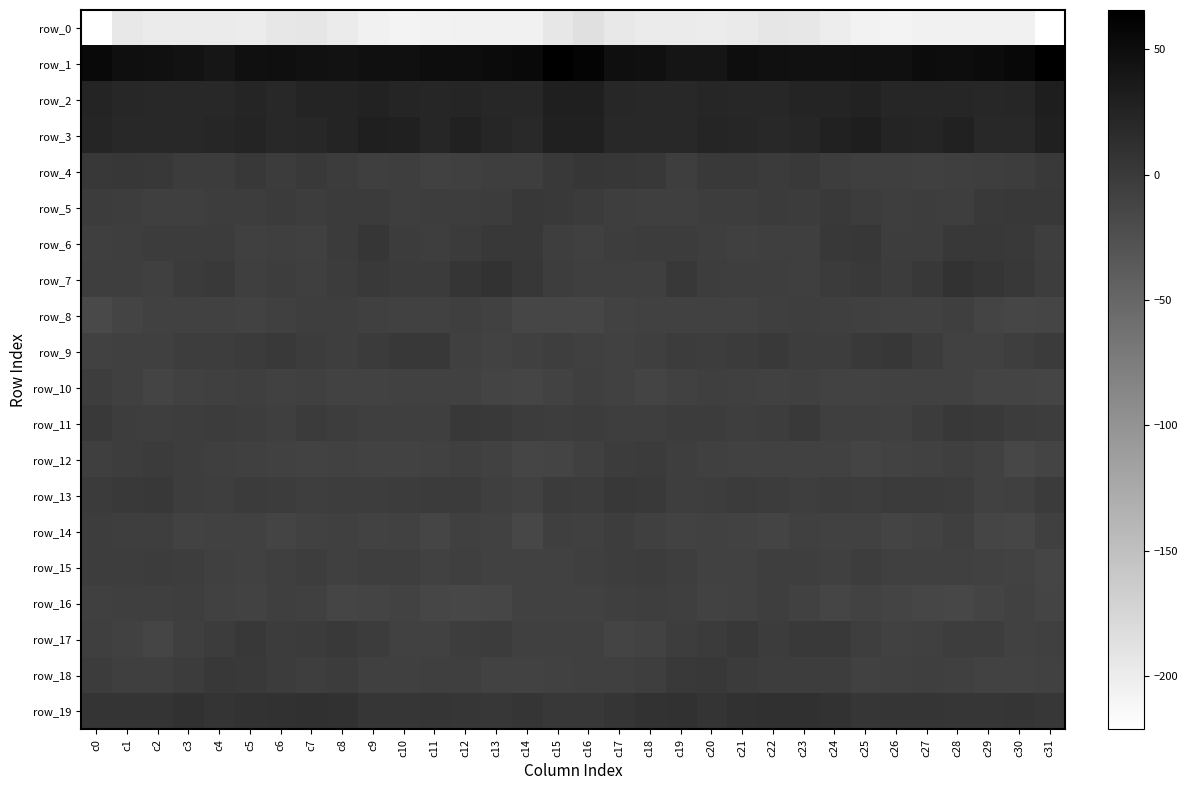

Is it true that row_9 equals -7.0 at c1?

True